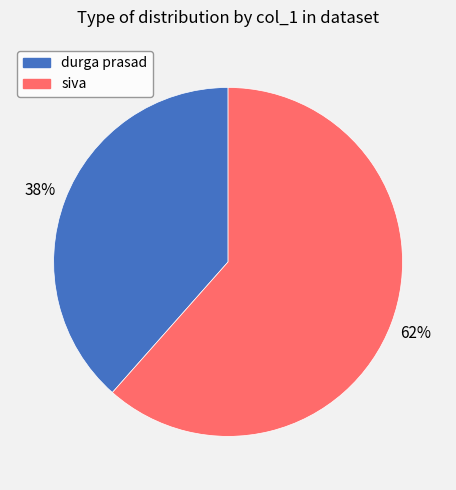

To the nearest percent, what is the average slice percentage?

50%